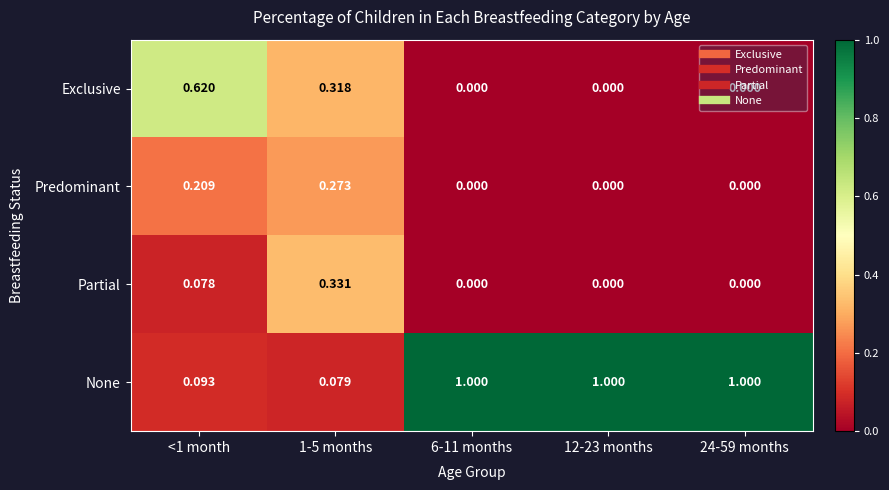

Which series has the largest total across all categories?

None